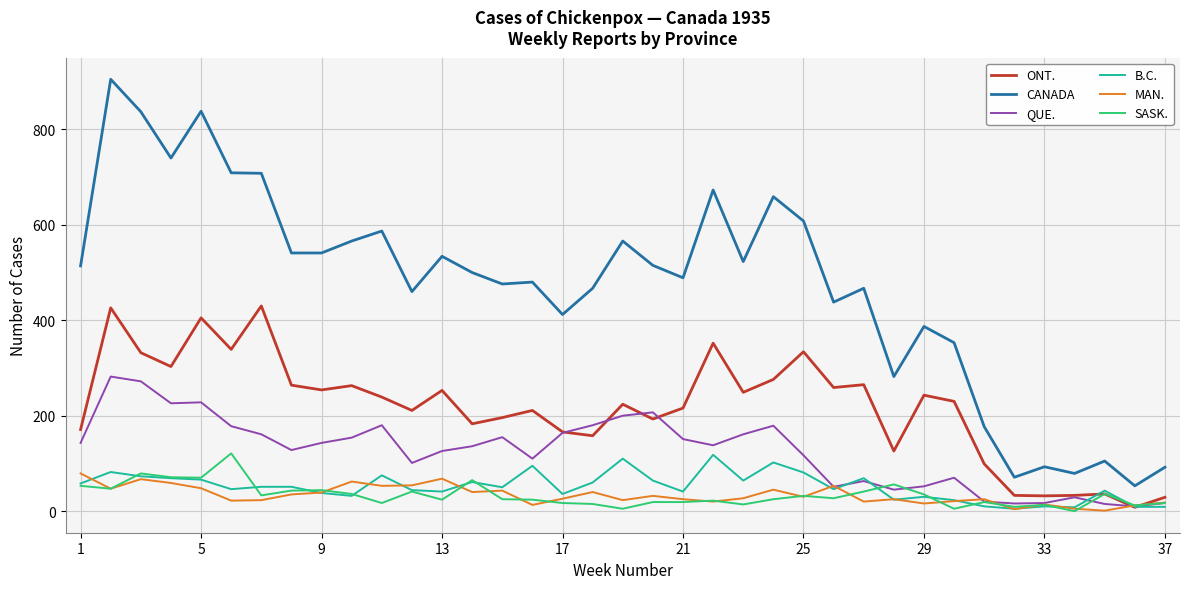

What is the maximum value shown in the chart?

905